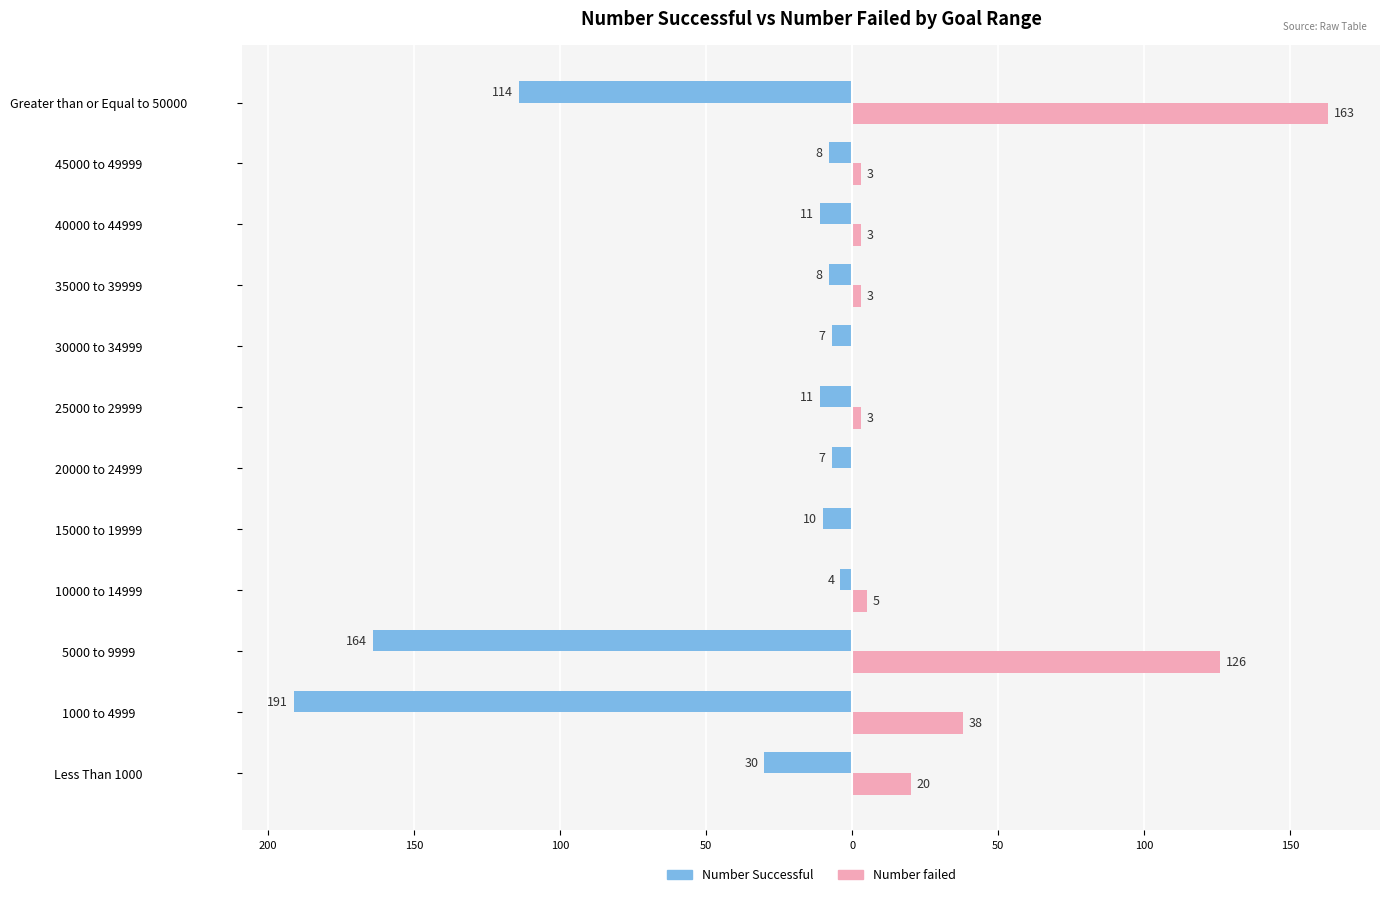

What are all the series names shown in the legend?

Number Successful, Number failed